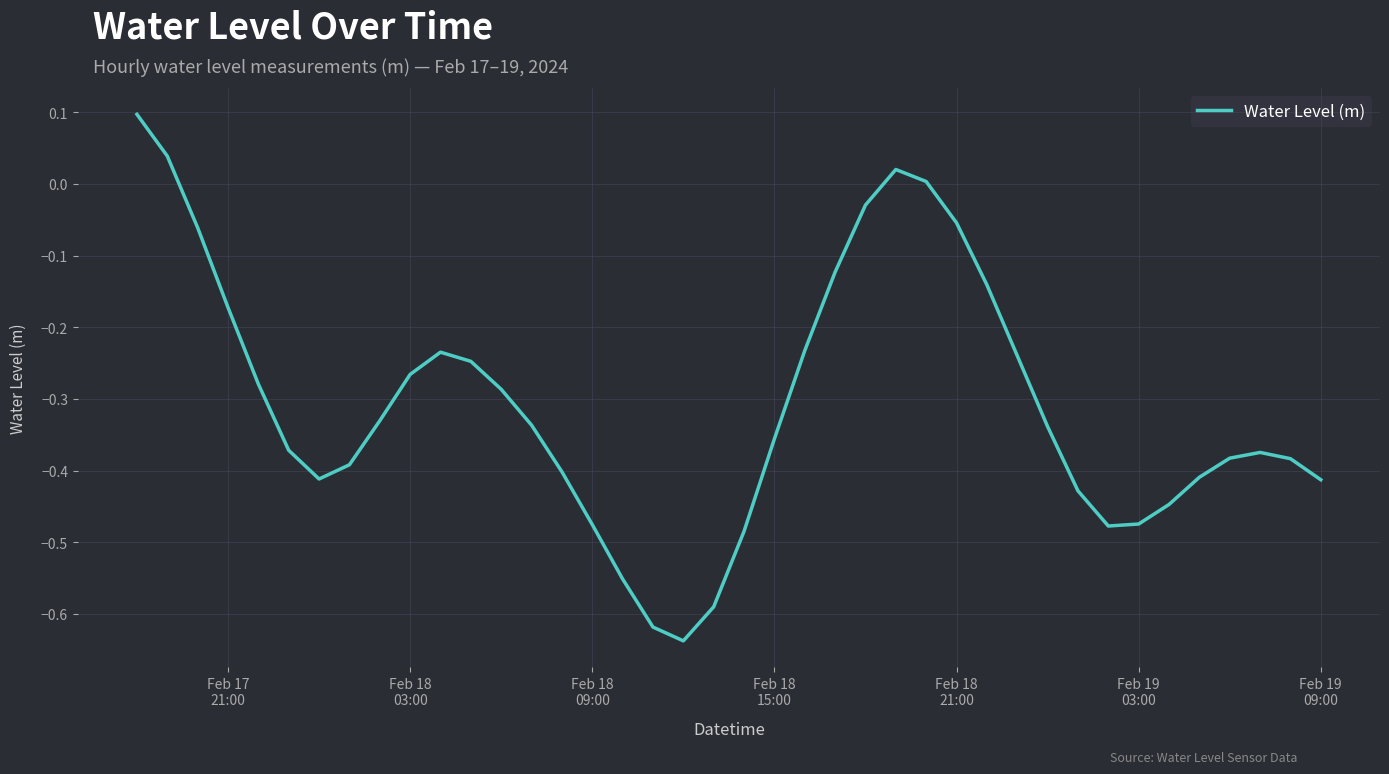

What is the difference between the maximum and minimum values?

0.7